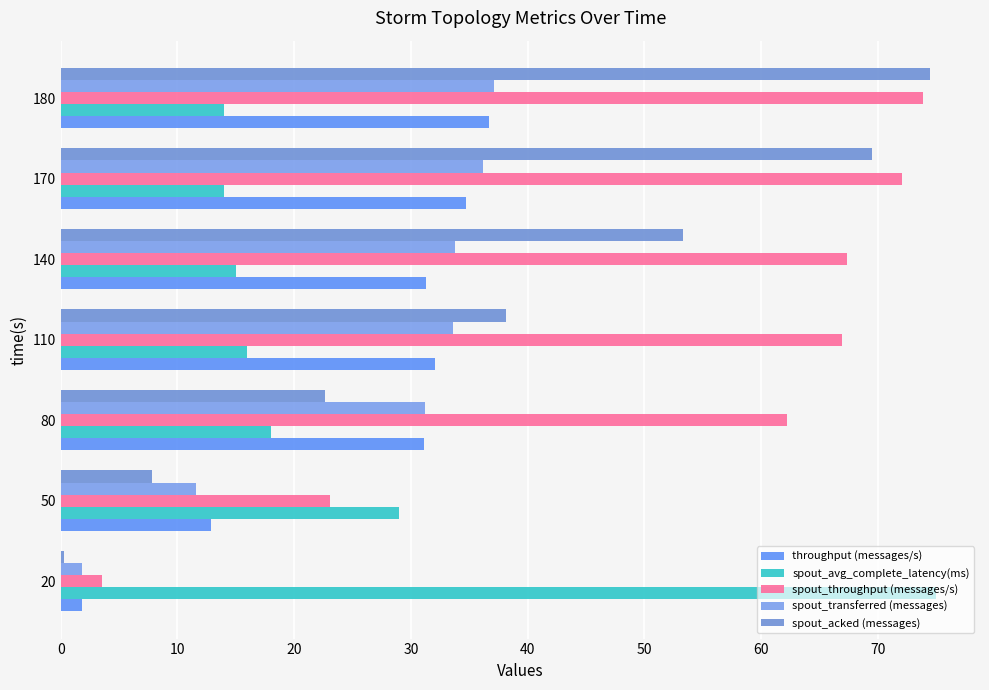

Reading right to left, what are all the values shown in this chart?

throughput (messages/s): 36.7	34.8	31.3	32.1	31.1	12.9	1.9
spout_avg_complete_latency(ms): 14.0	14.0	15.0	16.0	18.0	29.0	75.0
spout_throughput (messages/s): 73.9	72.1	67.4	66.9	62.2	23.1	3.5
spout_transferred (messages): 37.1	36.2	33.8	33.6	31.2	11.6	1.8
spout_acked (messages): 74.4	69.5	53.3	38.1	22.7	7.9	0.3